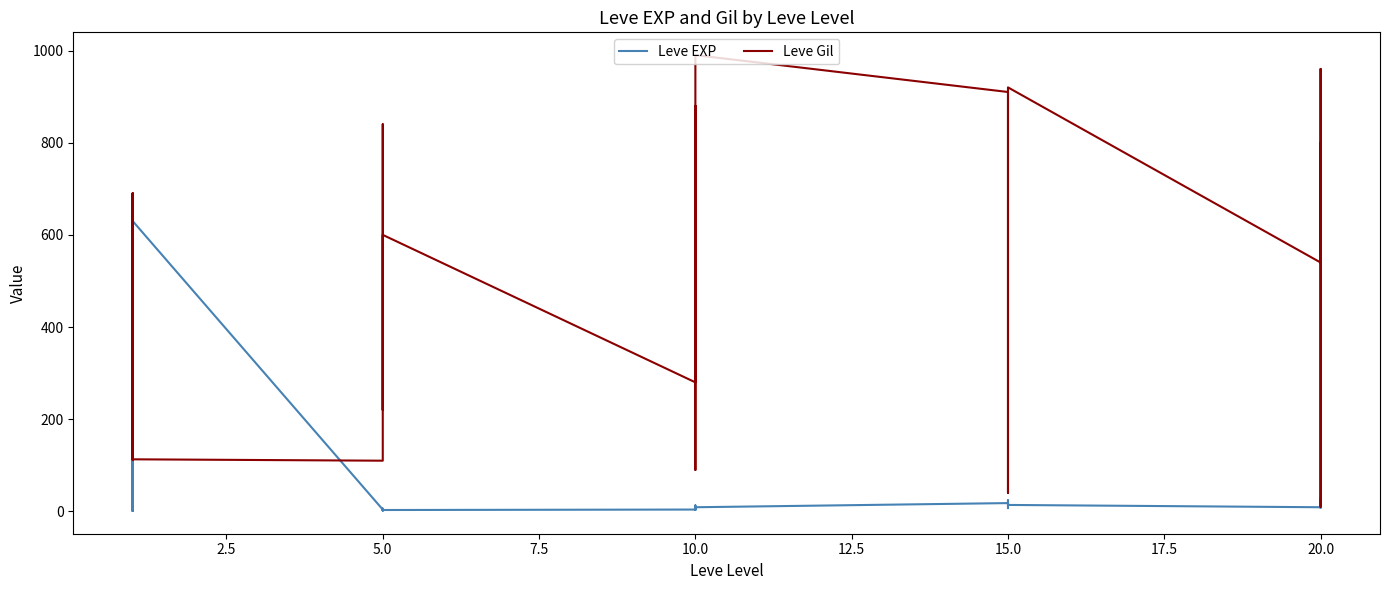

How many times do Leve EXP and Leve Gil cross each other?

6